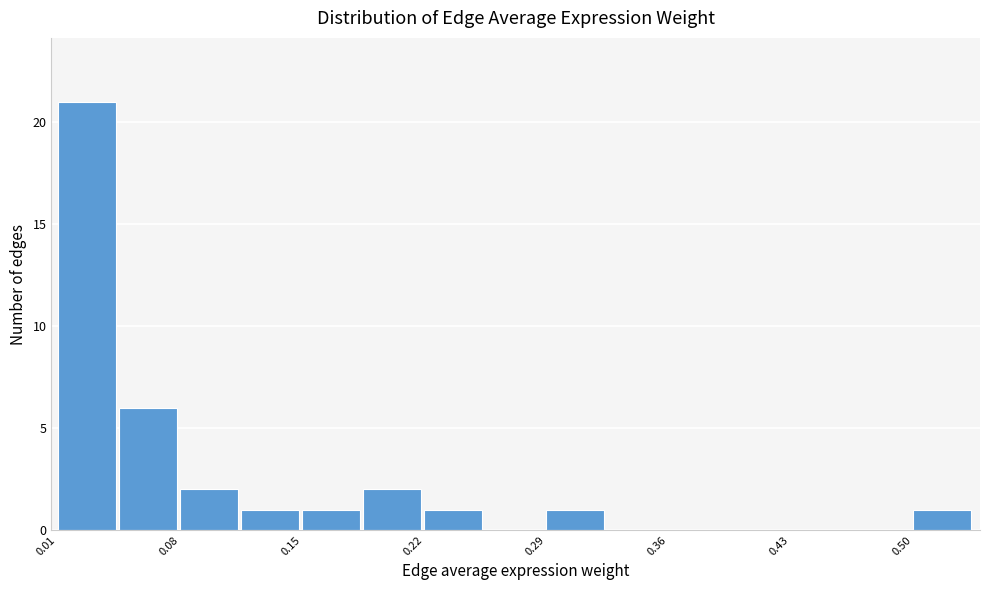

Around what value on the x-axis is the tallest bar? Give the approximate position of its centre, as read against the axis.

0.02